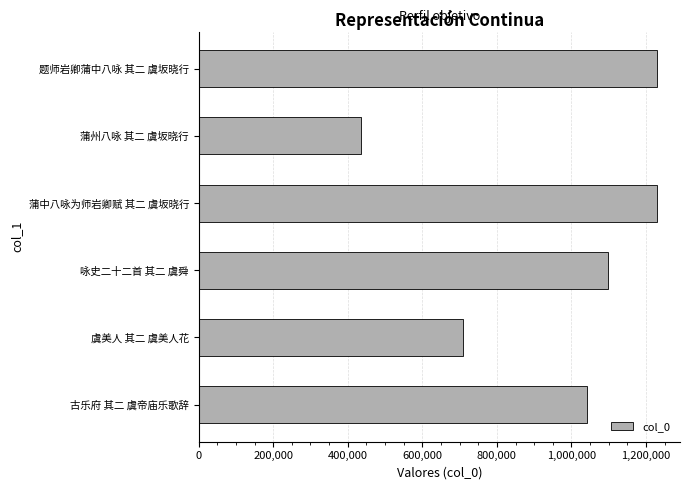

What is the change in value from 题师岩卿蒲中八咏 其二 虞坂晓行 to 蒲州八咏 其二 虞坂晓行?

-793593